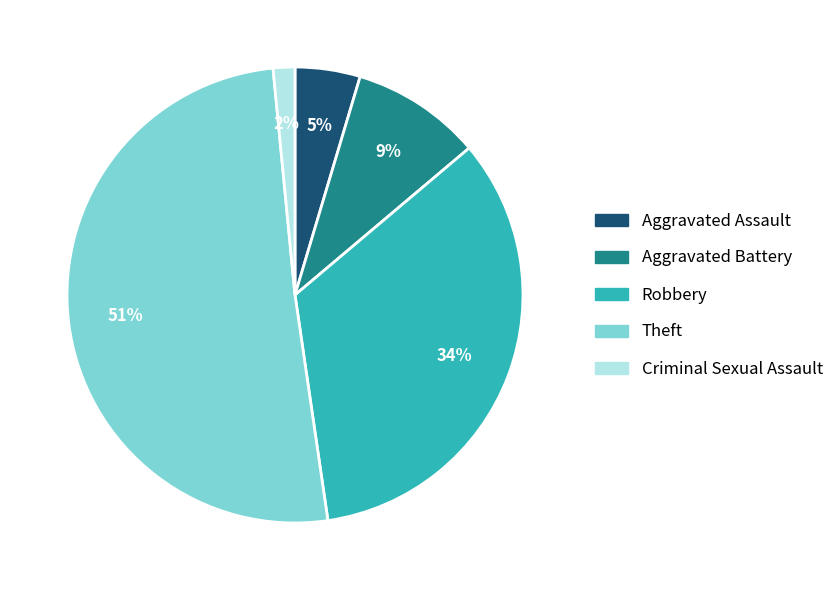

What is the largest slice in the pie chart?

Theft